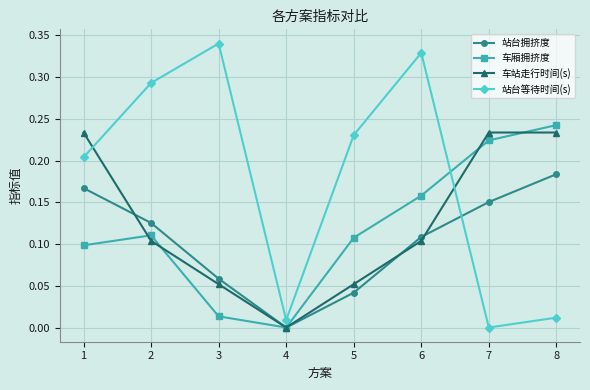

How many lines are shown in the chart?

4